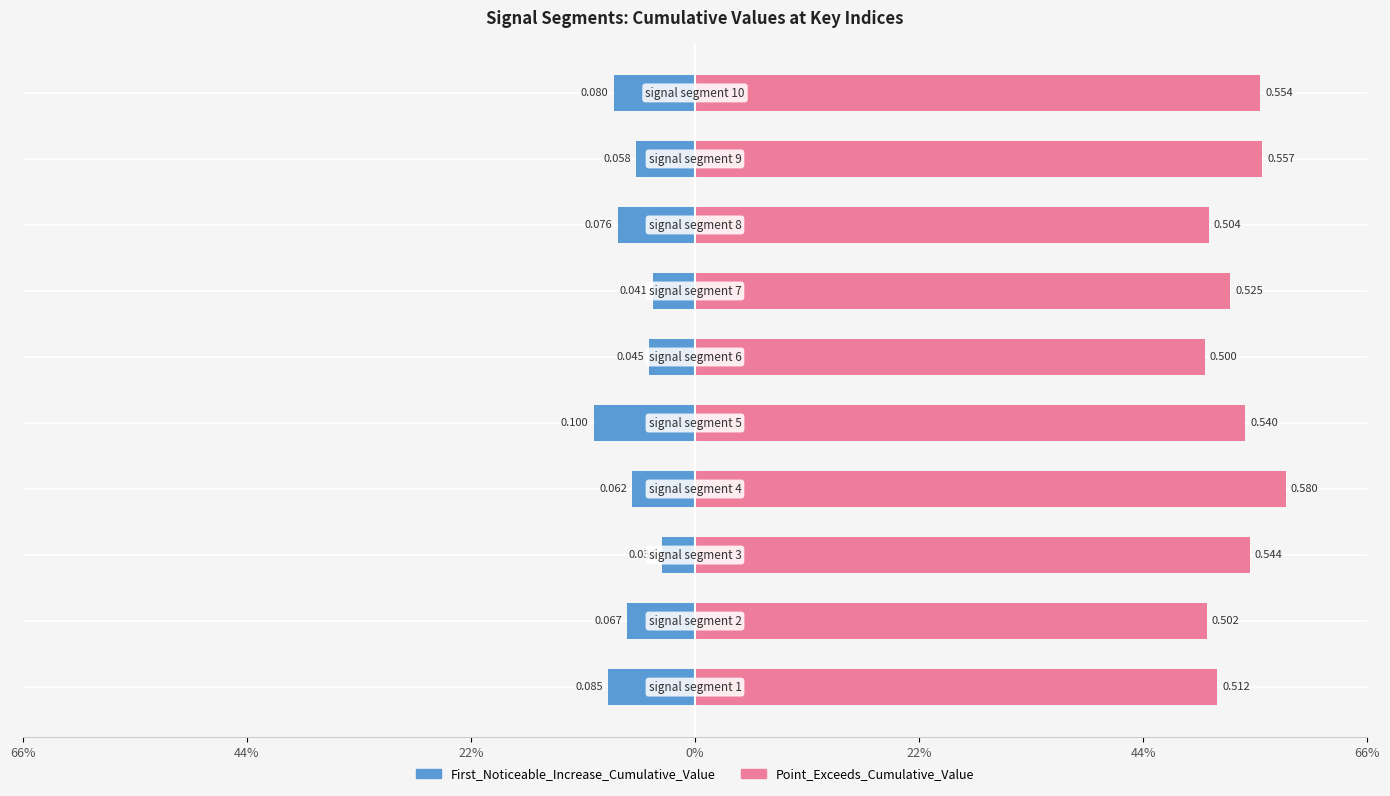

How many series are shown in this chart?

2